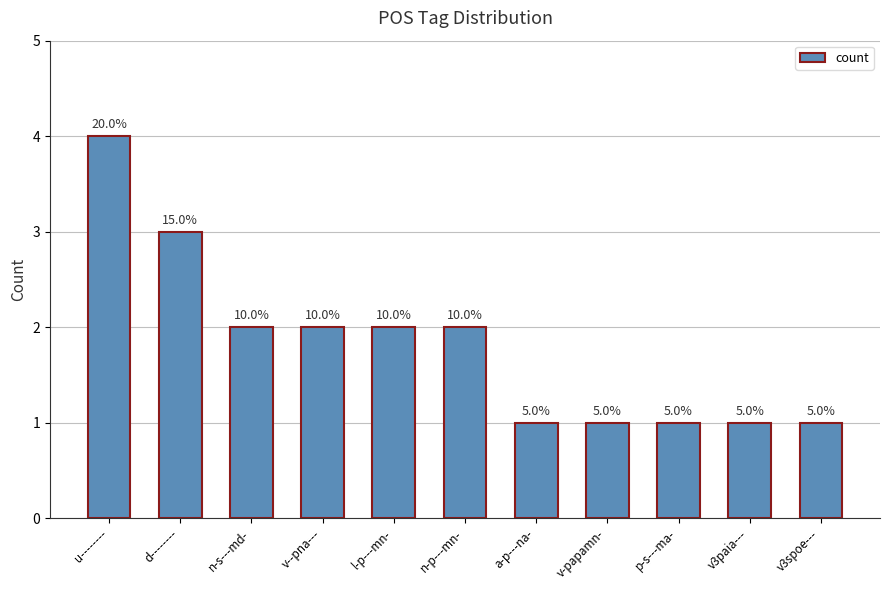

Are the bars horizontal?

No